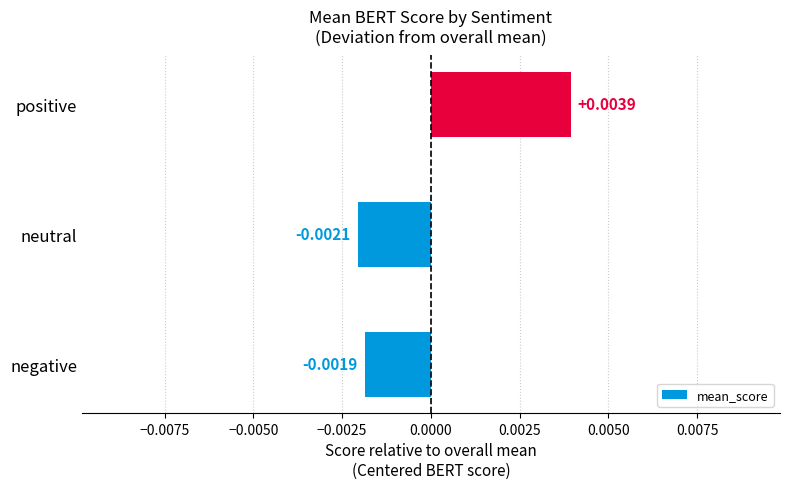

Between neutral and positive, which is larger?

positive